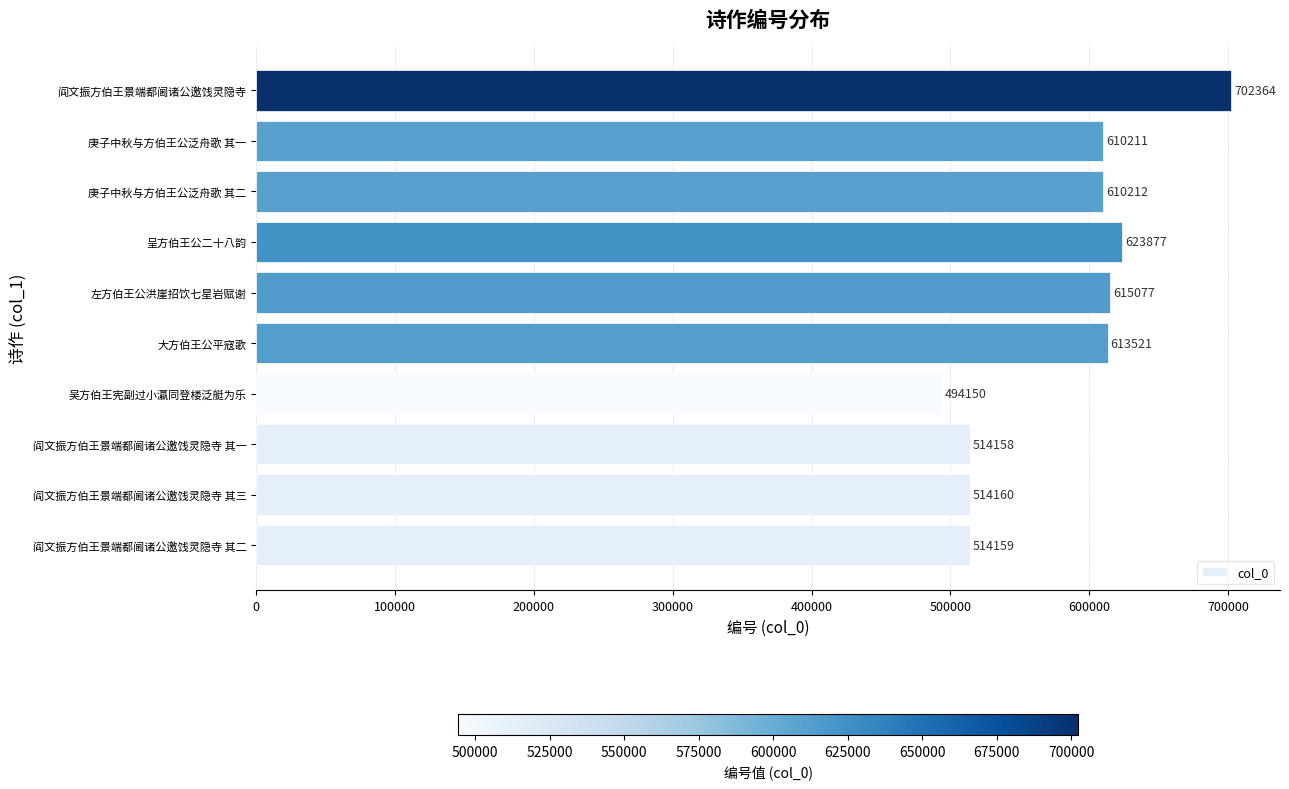

At which label is the value closest to 598257?

庚子中秋与方伯王公泛舟歌 其一